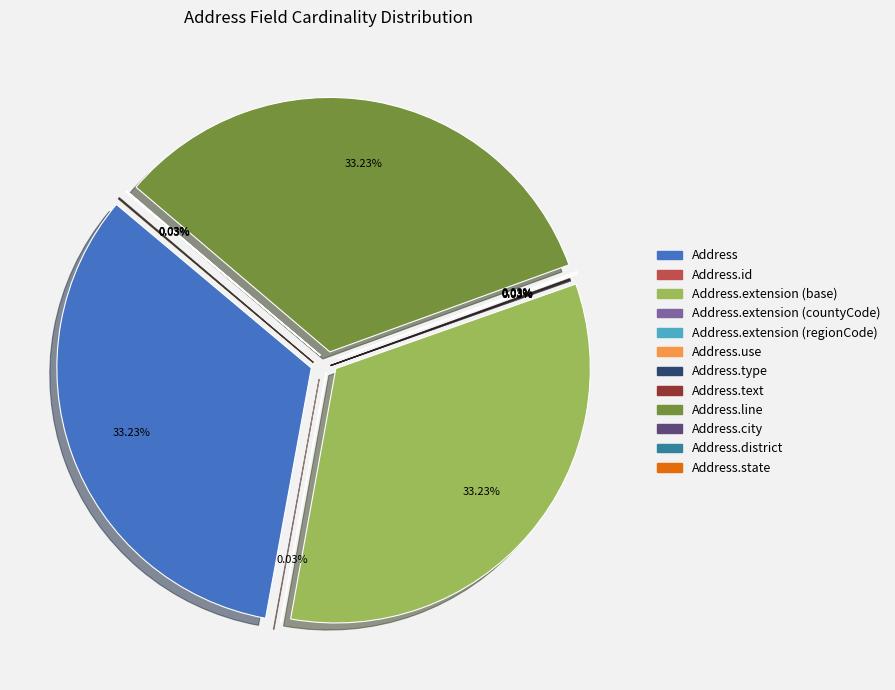

Which slice is the smallest?

Address.id